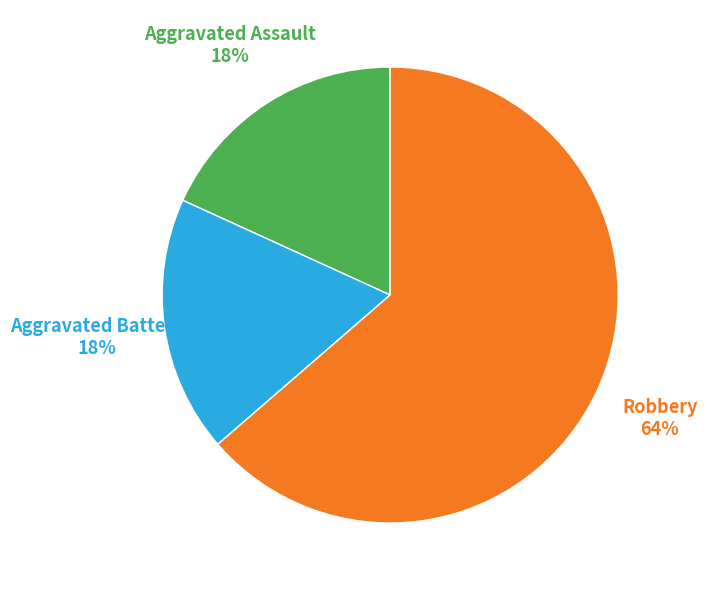

Does Robbery account for over 50% of the chart?

Yes